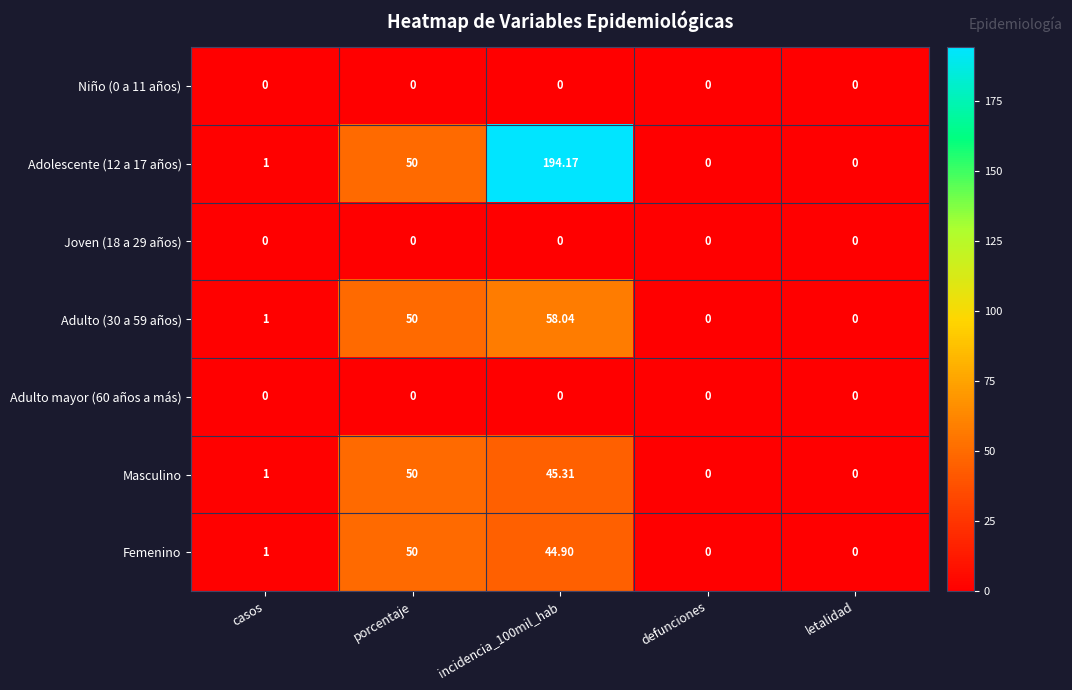

Which series has the largest total across all categories?

Adolescente (12 a 17 años)